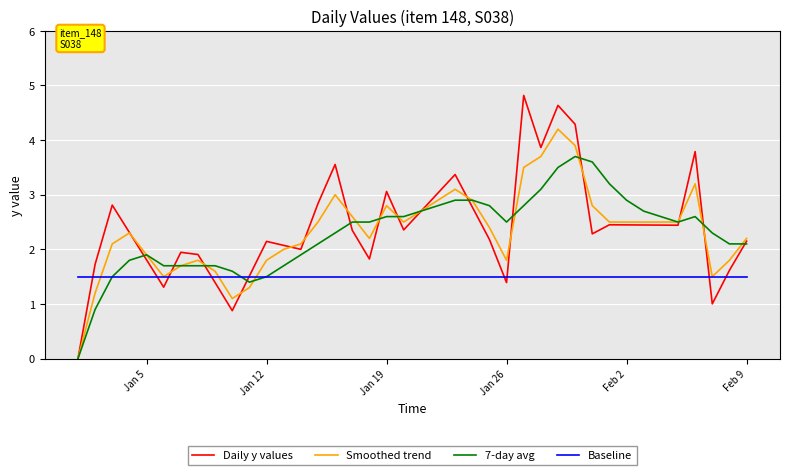

Which series has the largest range (max minus min)?

Daily y values